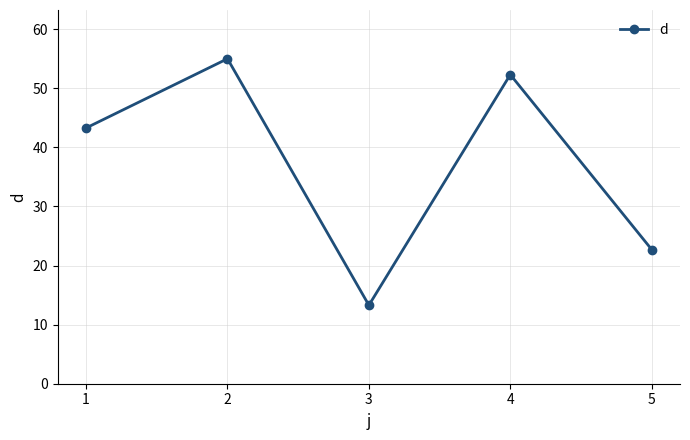

Between 2 and 5, which is larger?

2